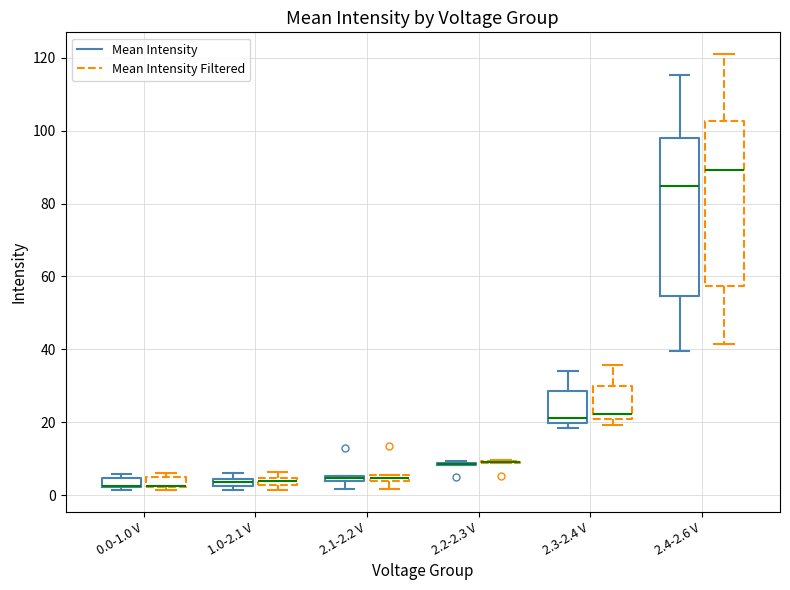

Where is the lower edge of the box for 0.0-1.0 V (Mean Intensity) on the y-axis? The values are not printed on the chart, so give them approximately, as read against the axis.

2